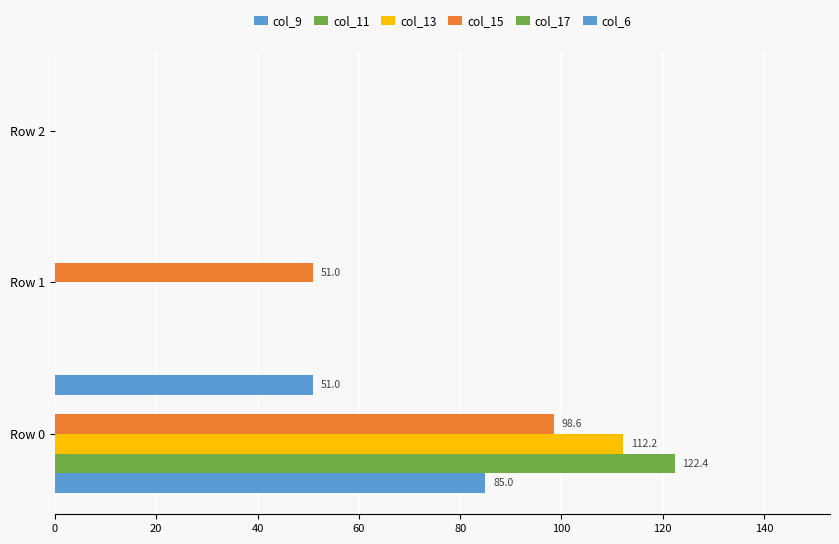

How many data points does each series have?

3